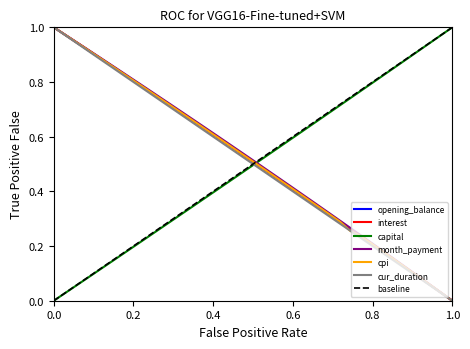

Which series has the largest range (max minus min)?

opening_balance